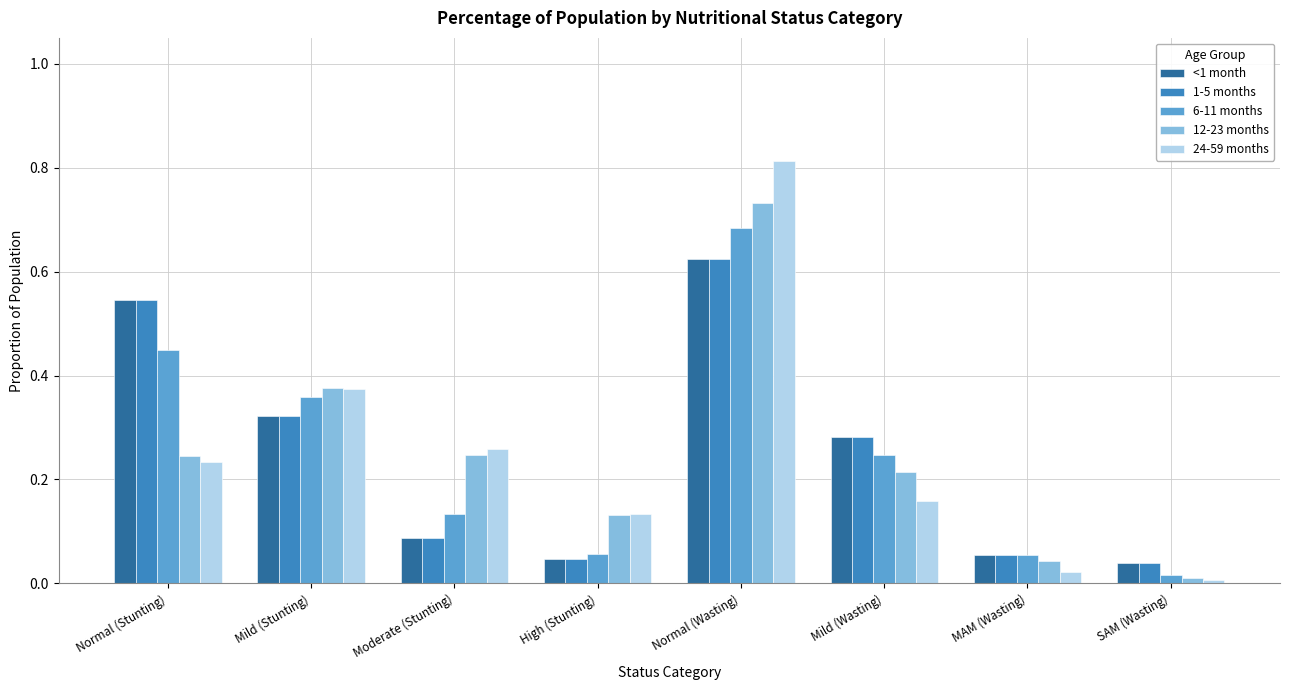

What is the sum of all <1 month values?

2.0